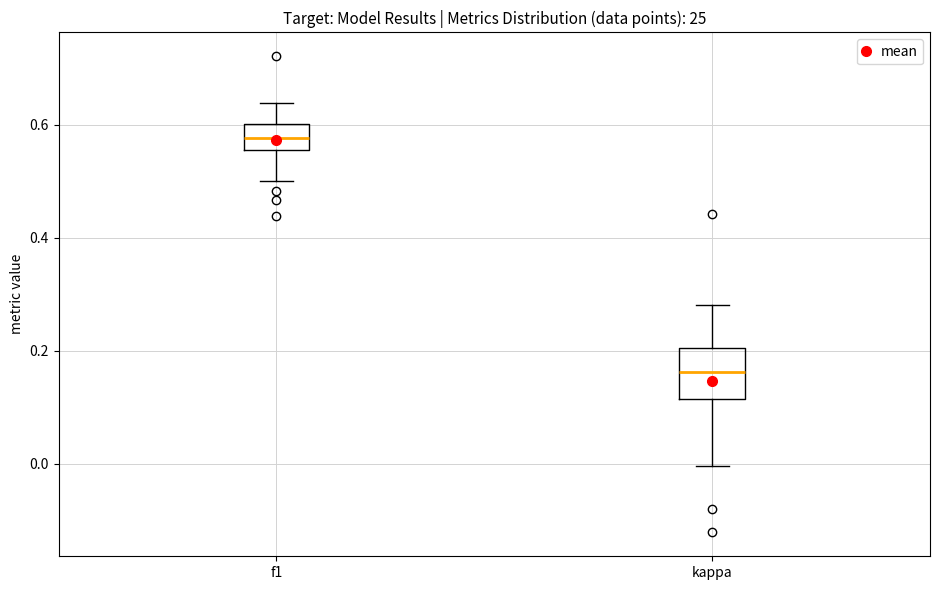

Which box is the tallest, from its lower edge to its upper edge?

kappa